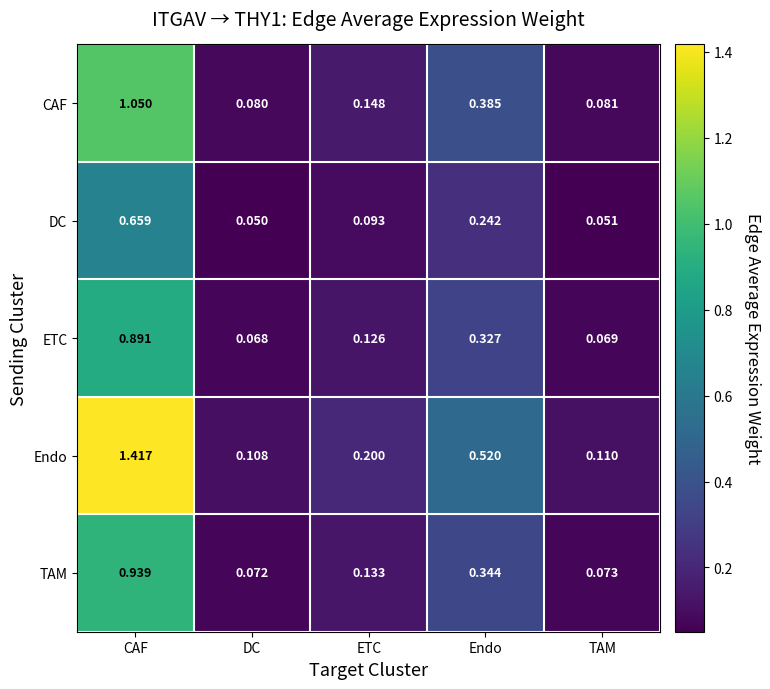

Which series has the widest spread of values?

Endo